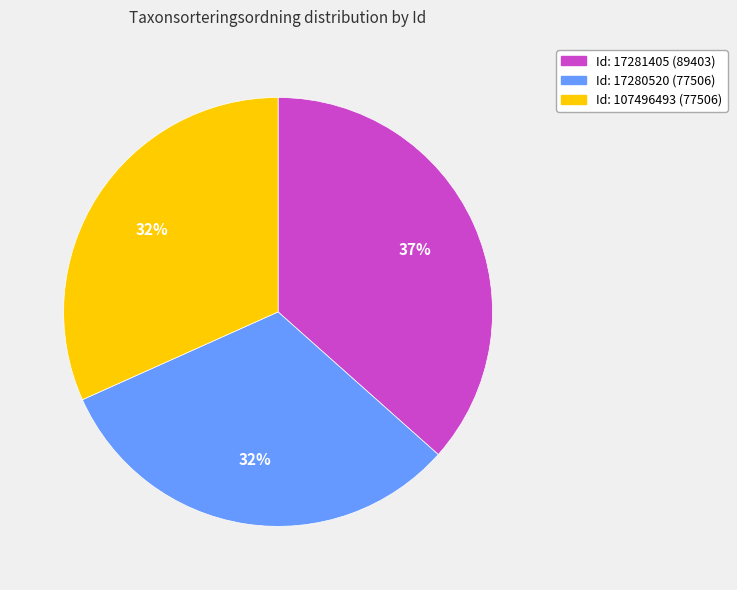

Is there any slice that represents more than half of the pie?

No